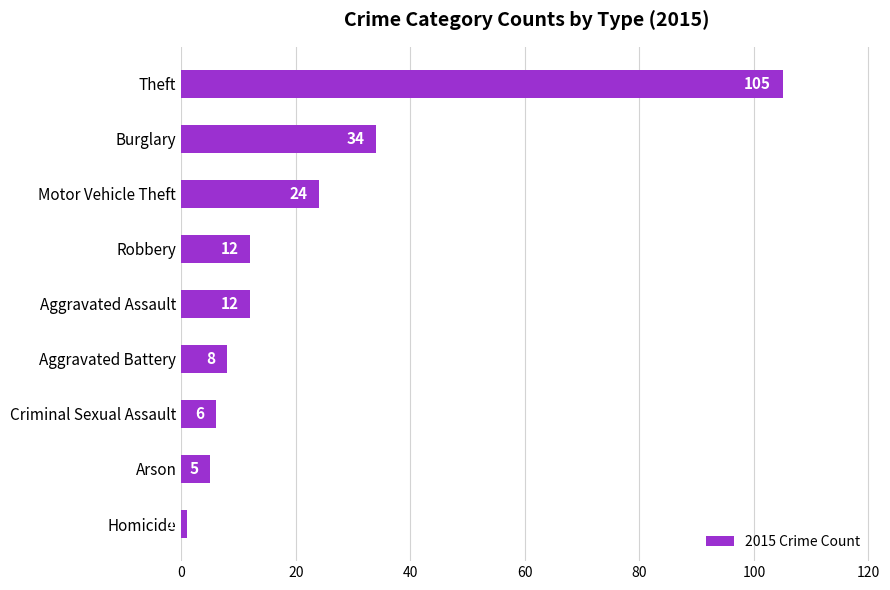

What is the change in value from Motor Vehicle Theft to Aggravated Assault?

-12